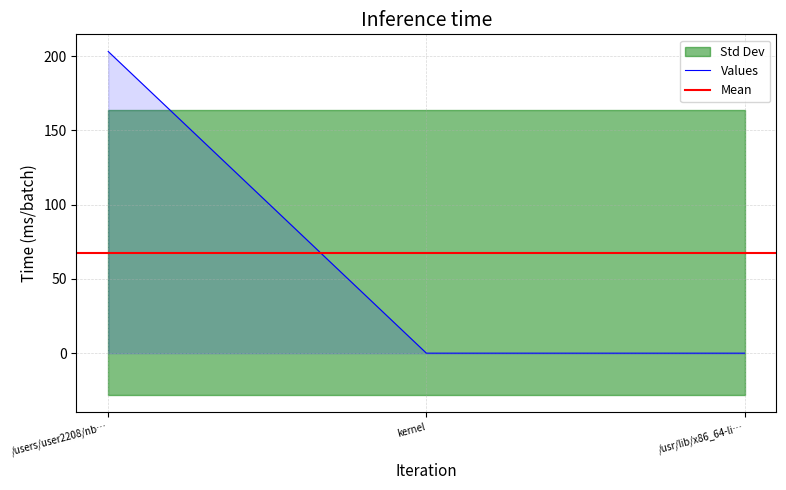

What is the maximum value shown in the chart?

203.0